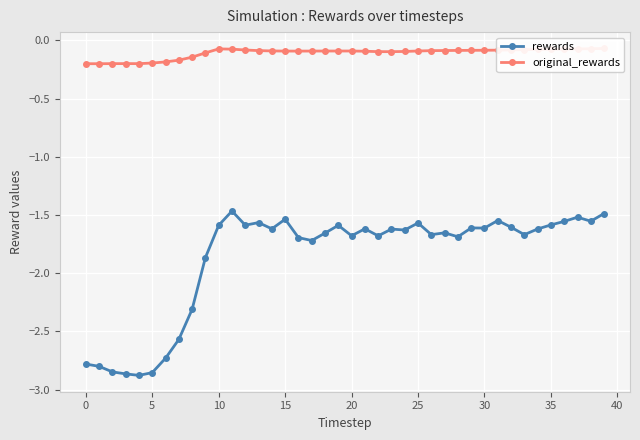

What is the maximum value for rewards?

-1.5